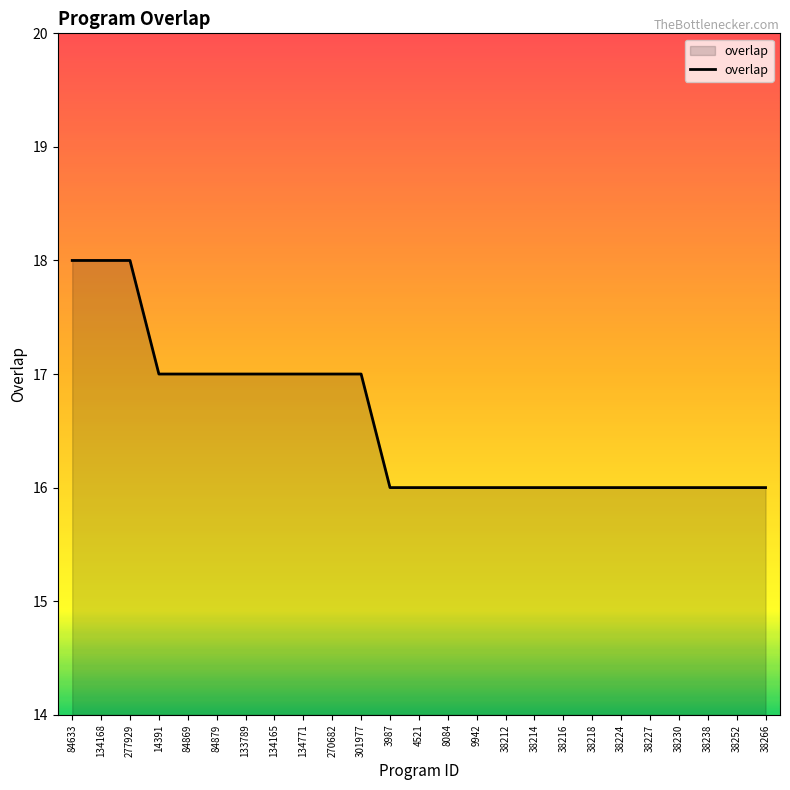

What is the greatest value displayed?

18